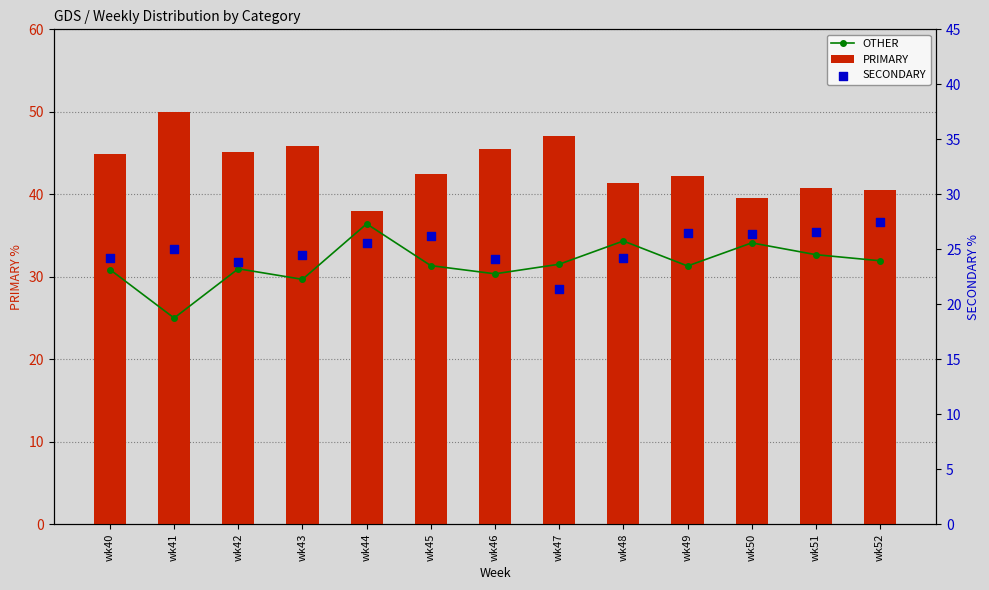

Which series reaches the minimum Y coordinate?

SECONDARY